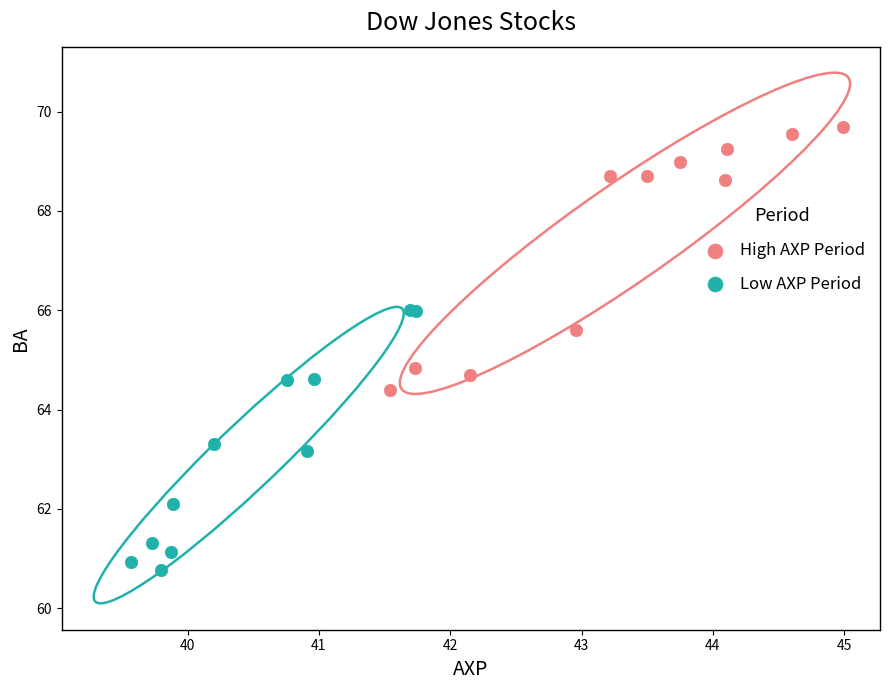

Which series contains the highest Y value?

High AXP Period